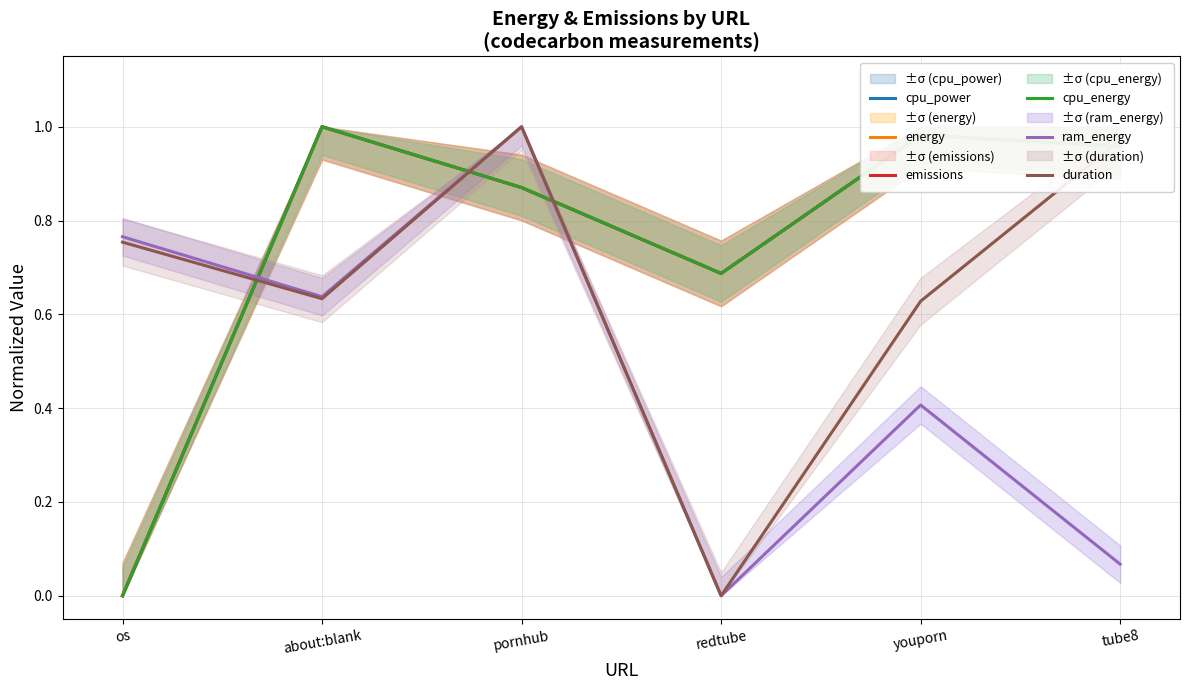

What is the greatest value displayed?

1.0